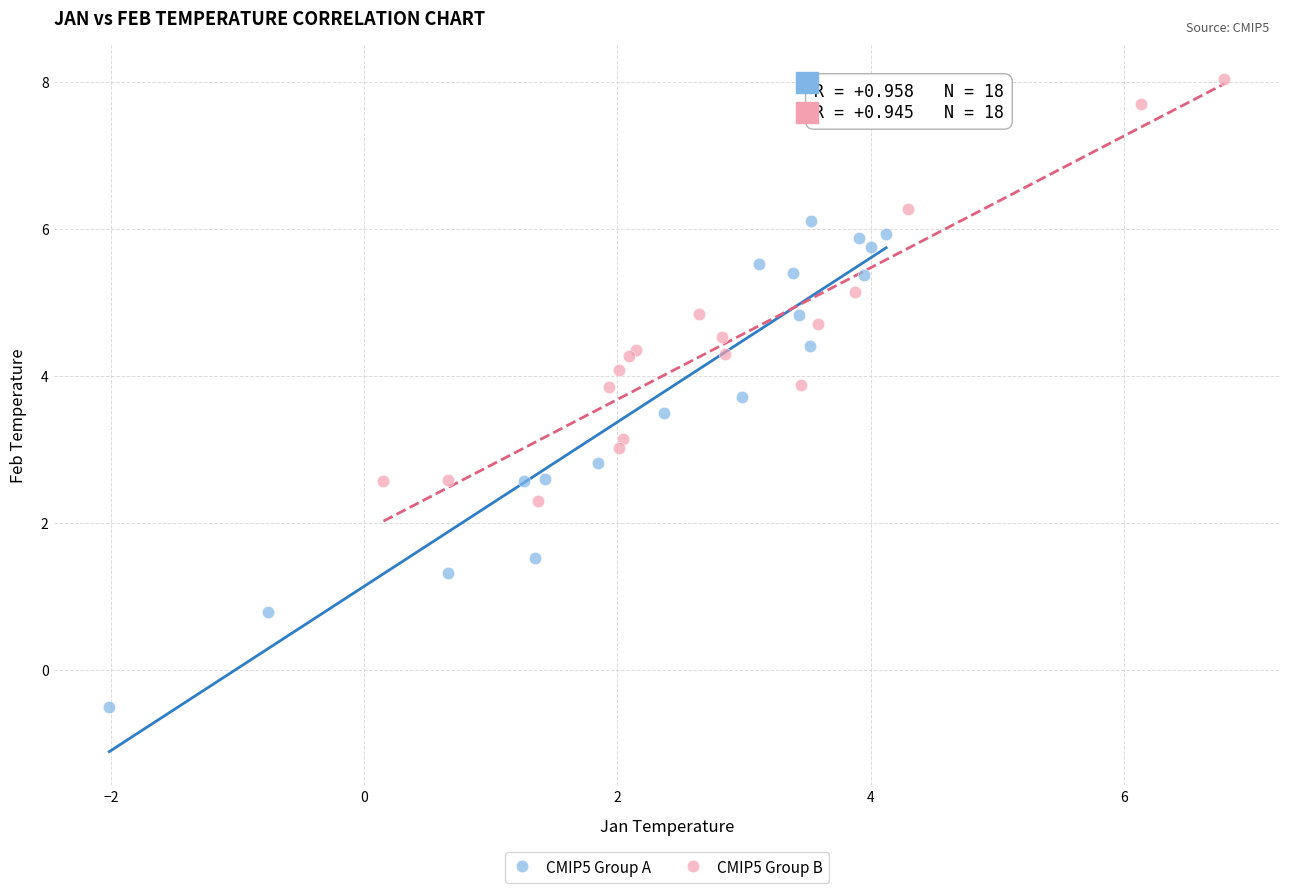

Which series contains the highest Y value?

CMIP5 Group B